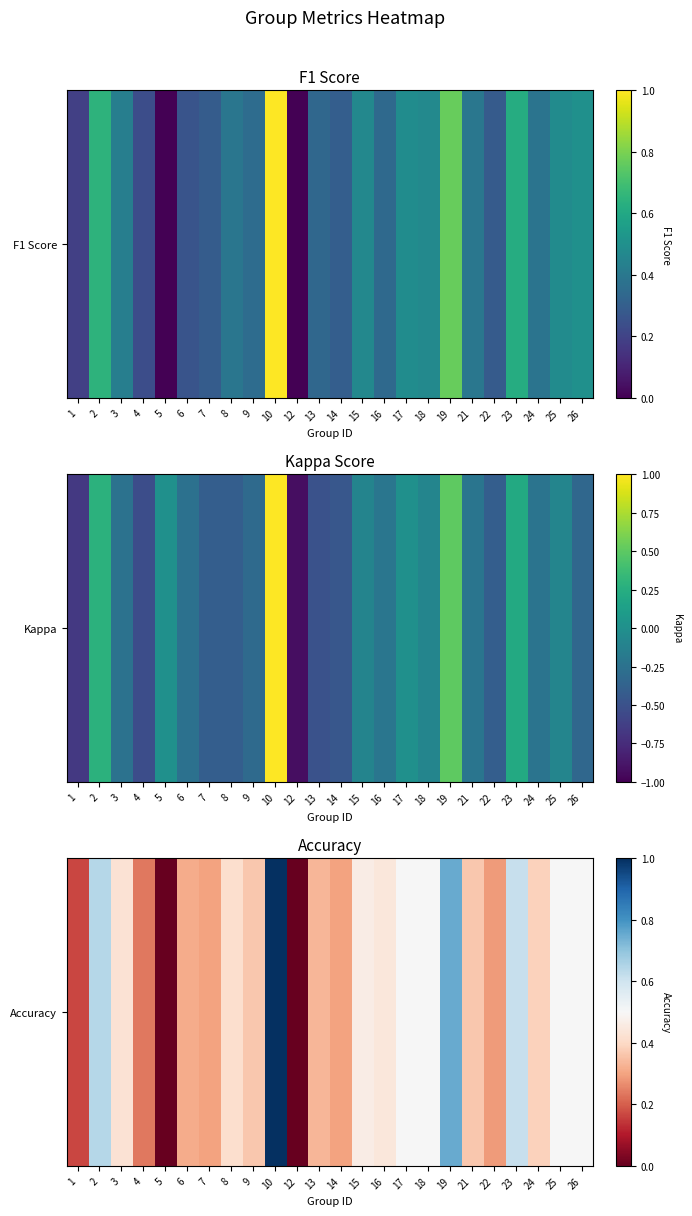

Is it true that the value at 8 is 0.4?

True